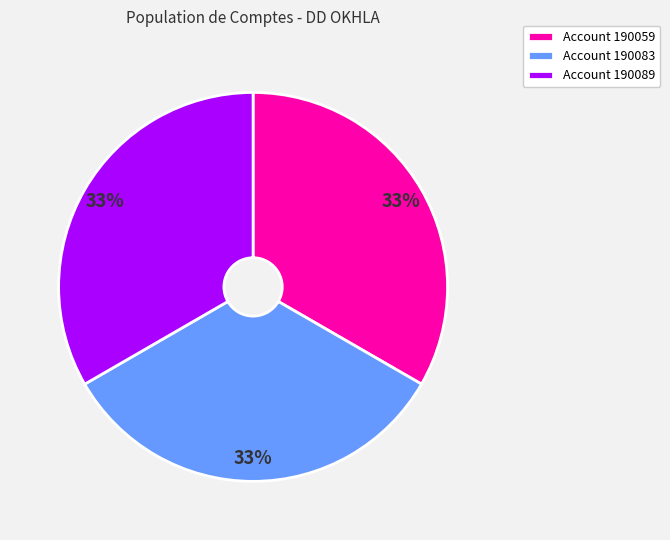

Is there a majority slice in this chart?

No